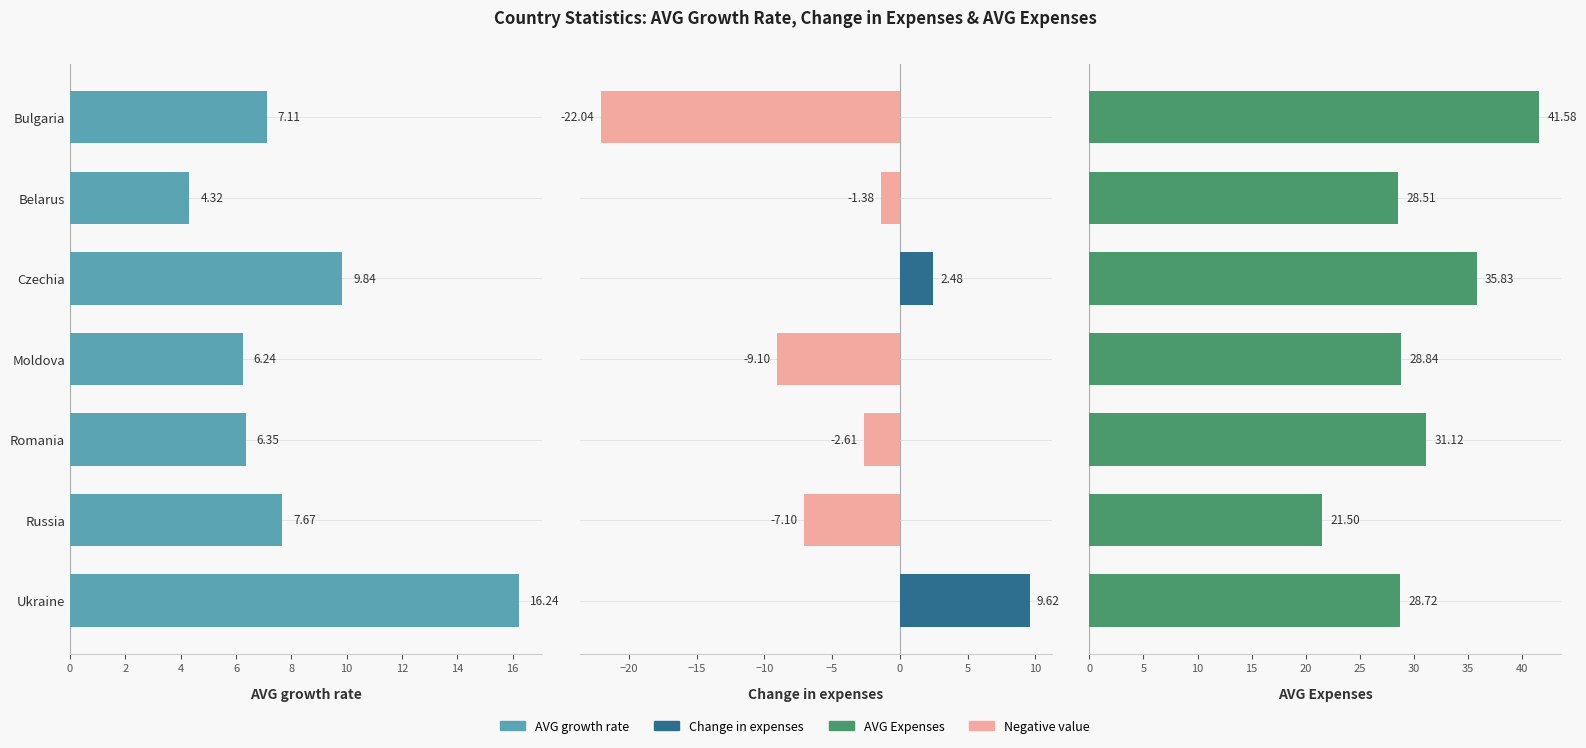

The value of AVG Expenses at Bulgaria is 41.6. True or false?

True